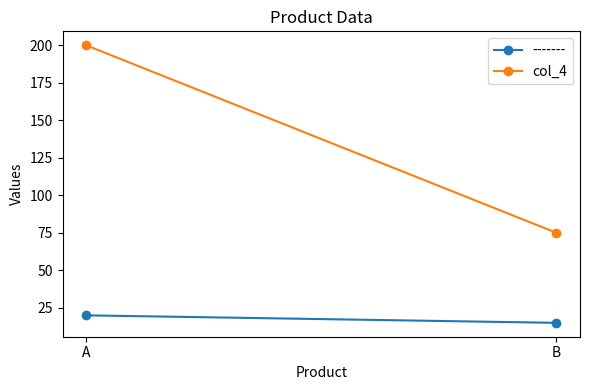

Read the value at A.

200